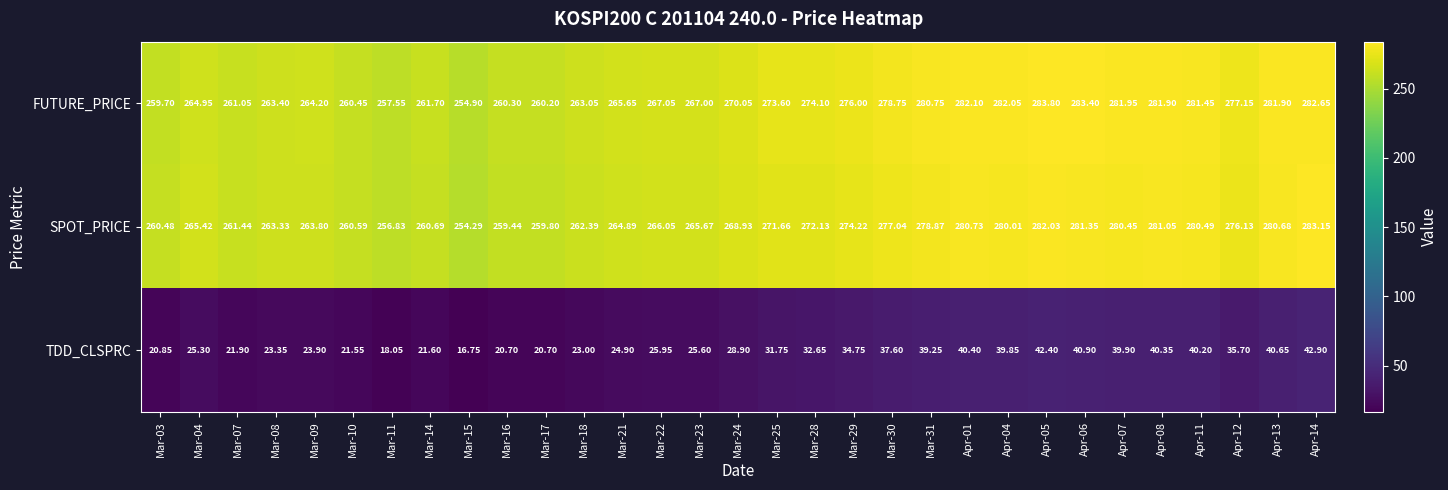

At Apr-11, list the series in order from smallest to largest.

TDD_CLSPRC, SPOT_PRICE, FUTURE_PRICE